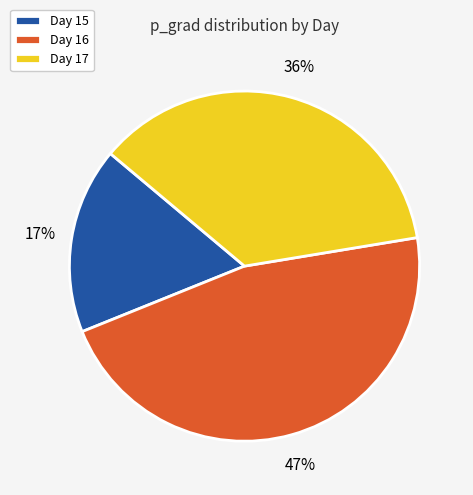

Does Day 15 account for over 50% of the chart?

No